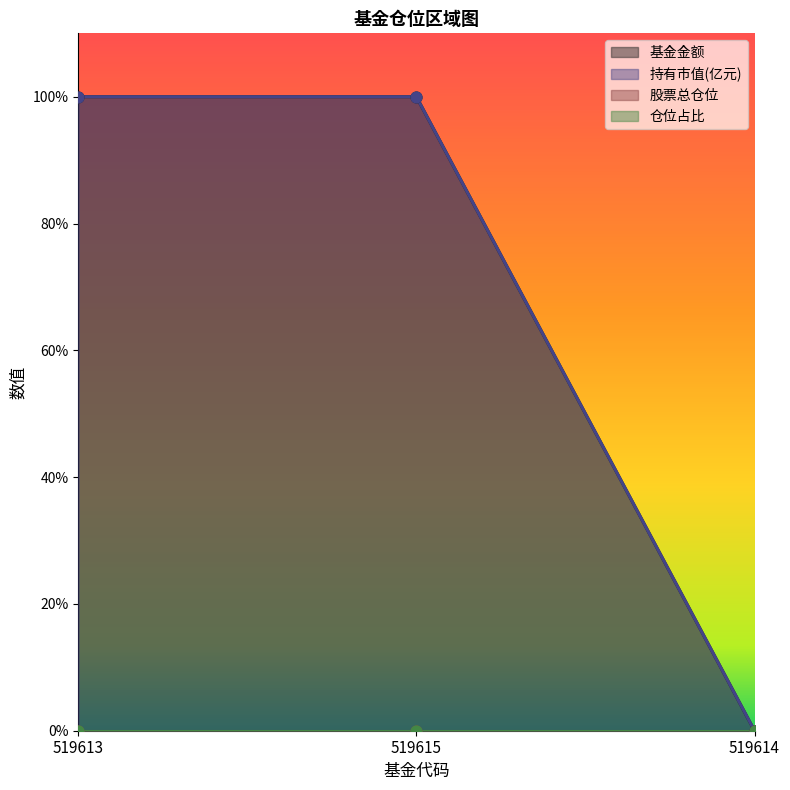

Which series has the largest Y range (max minus min)?

基金金额